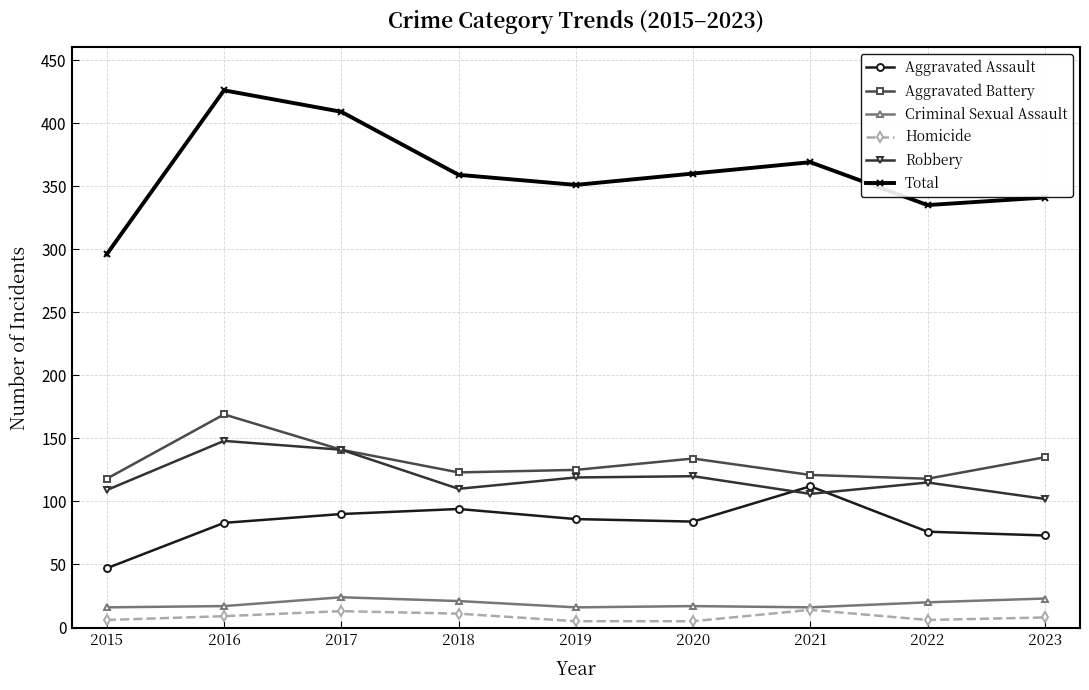

At which category does Robbery reach its first local valley?

2018